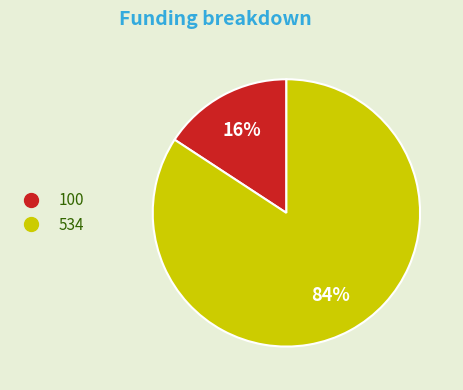

Do 100 and 534 together represent more than half of the pie?

Yes